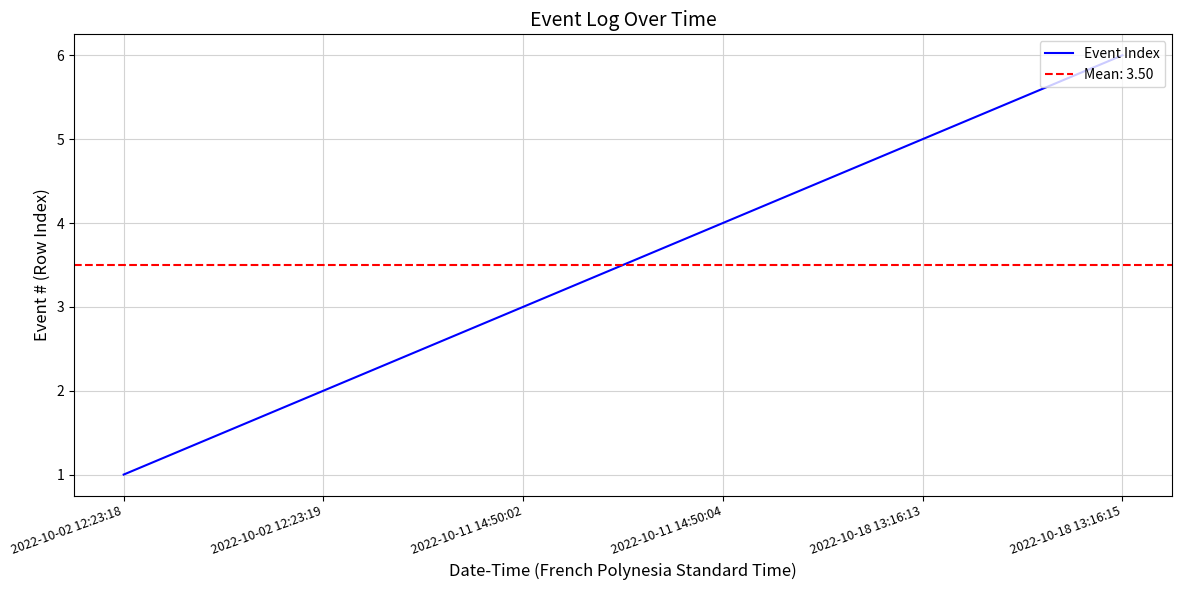

At which label does the data first exceed 4?

2022-10-18 13:16:13